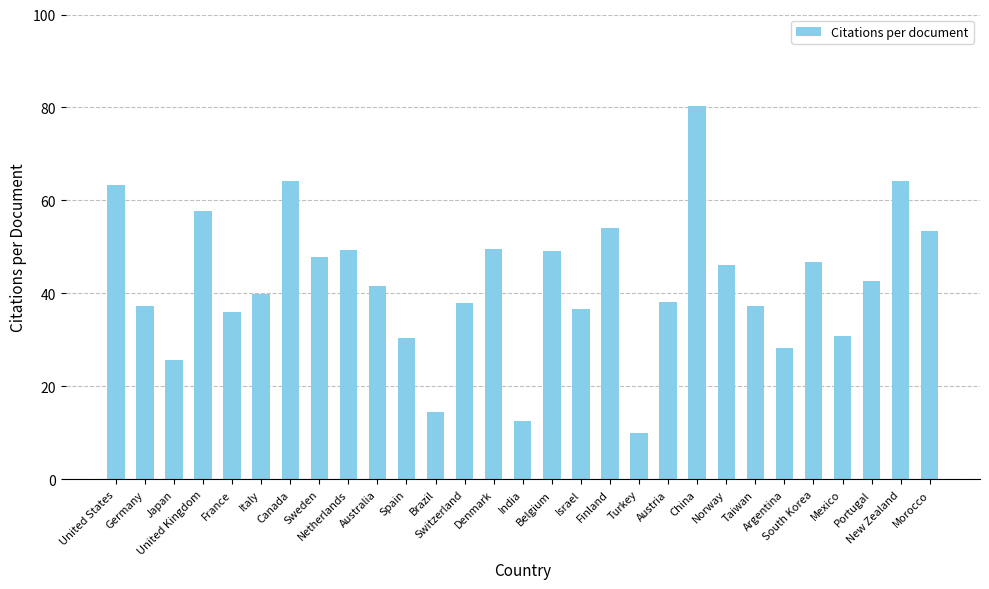

At which category does the chart reach its minimum across all series?

Turkey